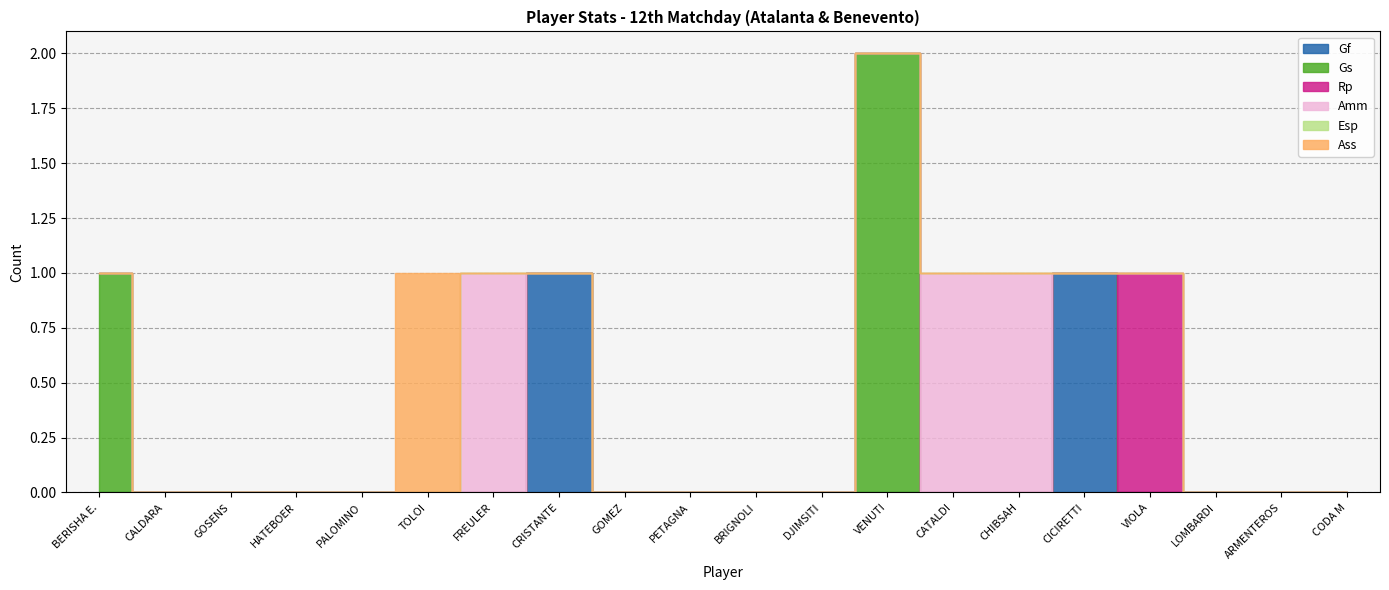

Reading right to left, what are all the values shown in this chart?

Gf: CODA M=0	ARMENTEROS=0	LOMBARDI=0	VIOLA=0	CICIRETTI=1	CHIBSAH=0	CATALDI=0	VENUTI=0	DJIMSITI=0	BRIGNOLI=0	PETAGNA=0	GOMEZ=0	CRISTANTE=1	FREULER=0	TOLOI=0	PALOMINO=0	HATEBOER=0	GOSENS=0	CALDARA=0	BERISHA E.=0
Gs: CODA M=0	ARMENTEROS=0	LOMBARDI=0	VIOLA=0	CICIRETTI=0	CHIBSAH=0	CATALDI=0	VENUTI=2	DJIMSITI=0	BRIGNOLI=0	PETAGNA=0	GOMEZ=0	CRISTANTE=0	FREULER=0	TOLOI=0	PALOMINO=0	HATEBOER=0	GOSENS=0	CALDARA=0	BERISHA E.=1
Rp: CODA M=0	ARMENTEROS=0	LOMBARDI=0	VIOLA=1	CICIRETTI=0	CHIBSAH=0	CATALDI=0	VENUTI=0	DJIMSITI=0	BRIGNOLI=0	PETAGNA=0	GOMEZ=0	CRISTANTE=0	FREULER=0	TOLOI=0	PALOMINO=0	HATEBOER=0	GOSENS=0	CALDARA=0	BERISHA E.=0
Amm: CODA M=0	ARMENTEROS=0	LOMBARDI=0	VIOLA=0	CICIRETTI=0	CHIBSAH=1	CATALDI=1	VENUTI=0	DJIMSITI=0	BRIGNOLI=0	PETAGNA=0	GOMEZ=0	CRISTANTE=0	FREULER=1	TOLOI=0	PALOMINO=0	HATEBOER=0	GOSENS=0	CALDARA=0	BERISHA E.=0
Esp: CODA M=0	ARMENTEROS=0	LOMBARDI=0	VIOLA=0	CICIRETTI=0	CHIBSAH=0	CATALDI=0	VENUTI=0	DJIMSITI=0	BRIGNOLI=0	PETAGNA=0	GOMEZ=0	CRISTANTE=0	FREULER=0	TOLOI=0	PALOMINO=0	HATEBOER=0	GOSENS=0	CALDARA=0	BERISHA E.=0
Ass: CODA M=0	ARMENTEROS=0	LOMBARDI=0	VIOLA=0	CICIRETTI=0	CHIBSAH=0	CATALDI=0	VENUTI=0	DJIMSITI=0	BRIGNOLI=0	PETAGNA=0	GOMEZ=0	CRISTANTE=0	FREULER=0	TOLOI=1	PALOMINO=0	HATEBOER=0	GOSENS=0	CALDARA=0	BERISHA E.=0